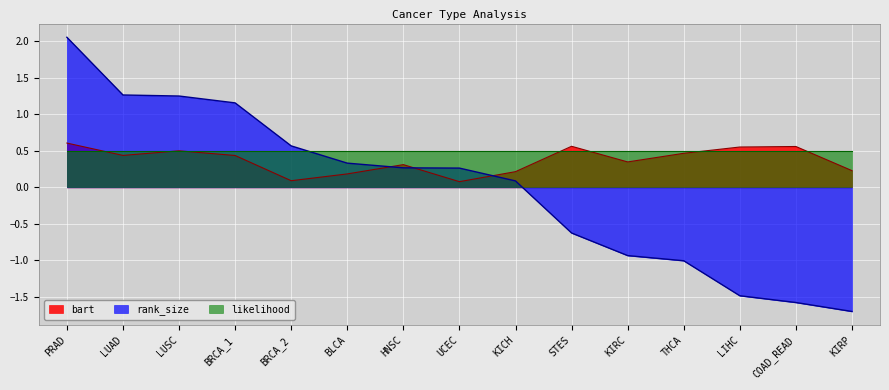

Which series changed the most between BLCA and KIRC?

rank_size